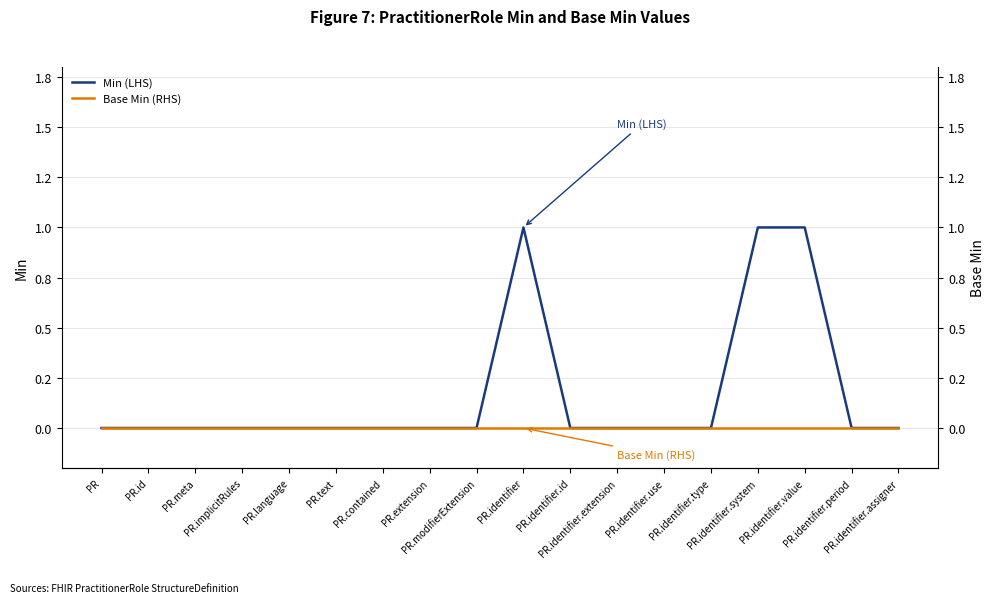

Between PR.implicitRules and PR.modifierExtension, which series saw the biggest shift?

Min (LHS)